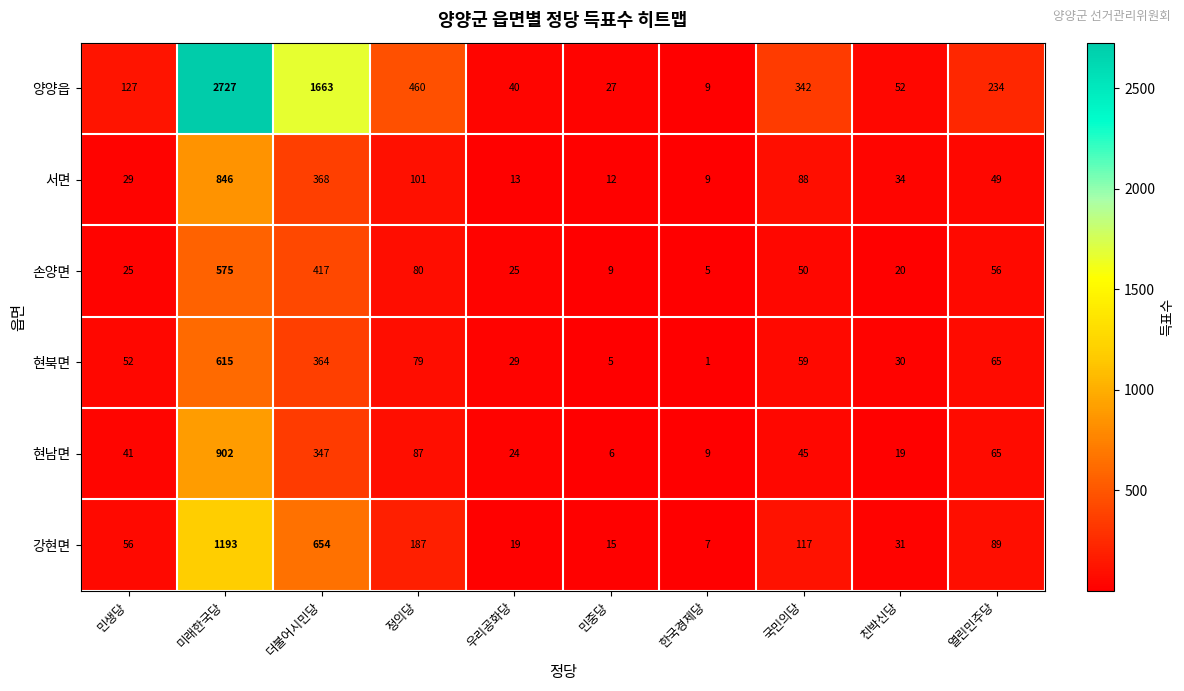

Which label corresponds to the smallest value in the chart?

한국경제당